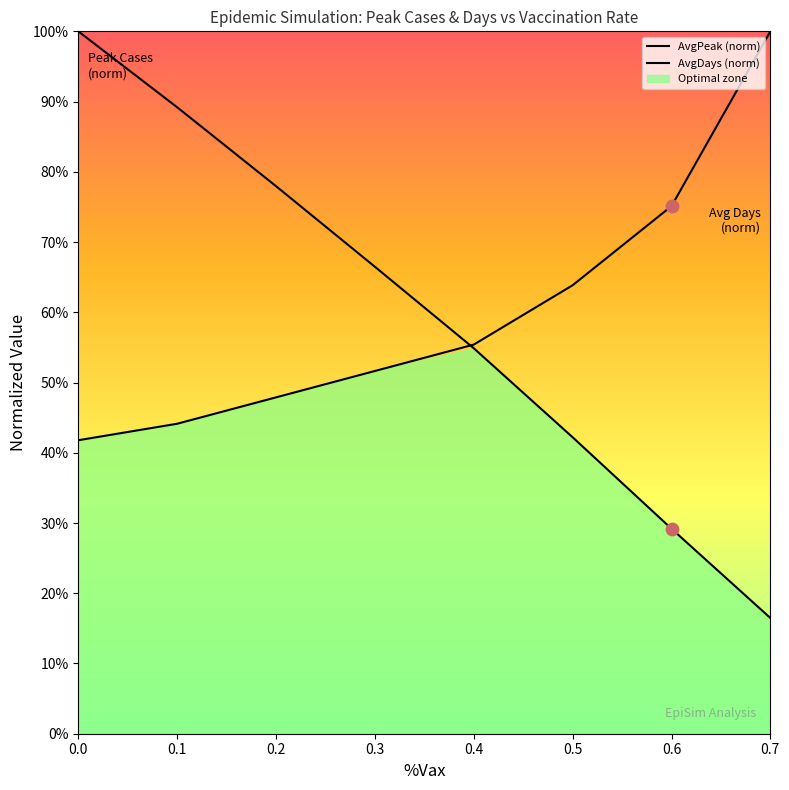

What is the total value across all series at 0.7?

1.2